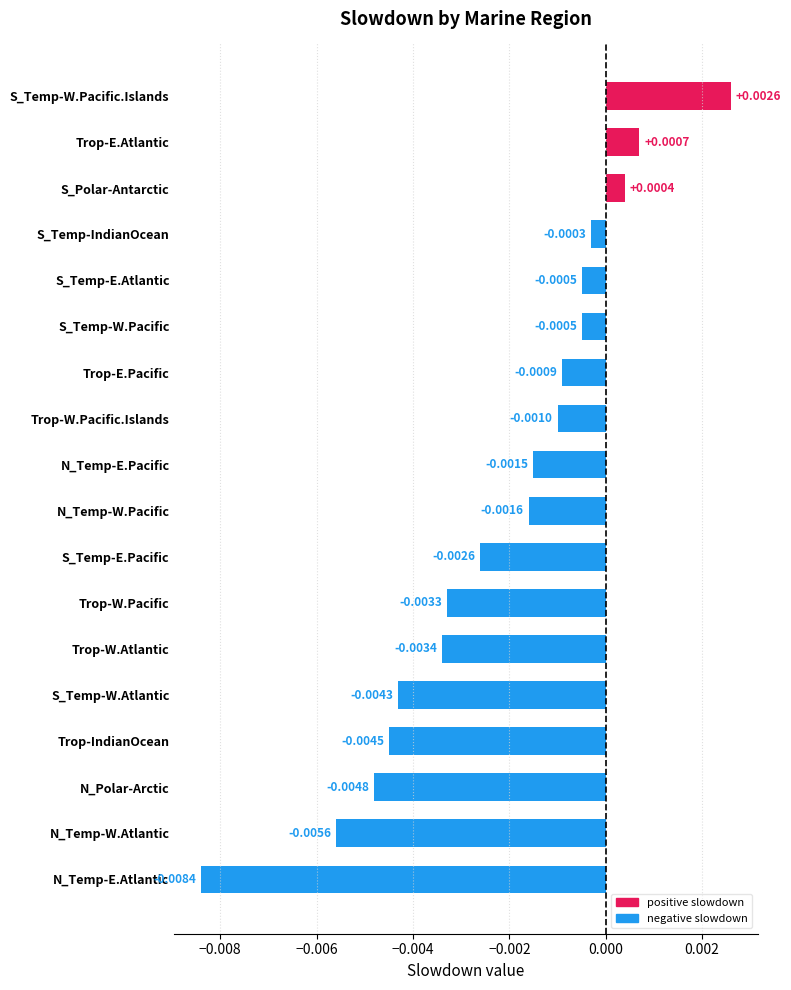

Count the number of data series in this chart.

1